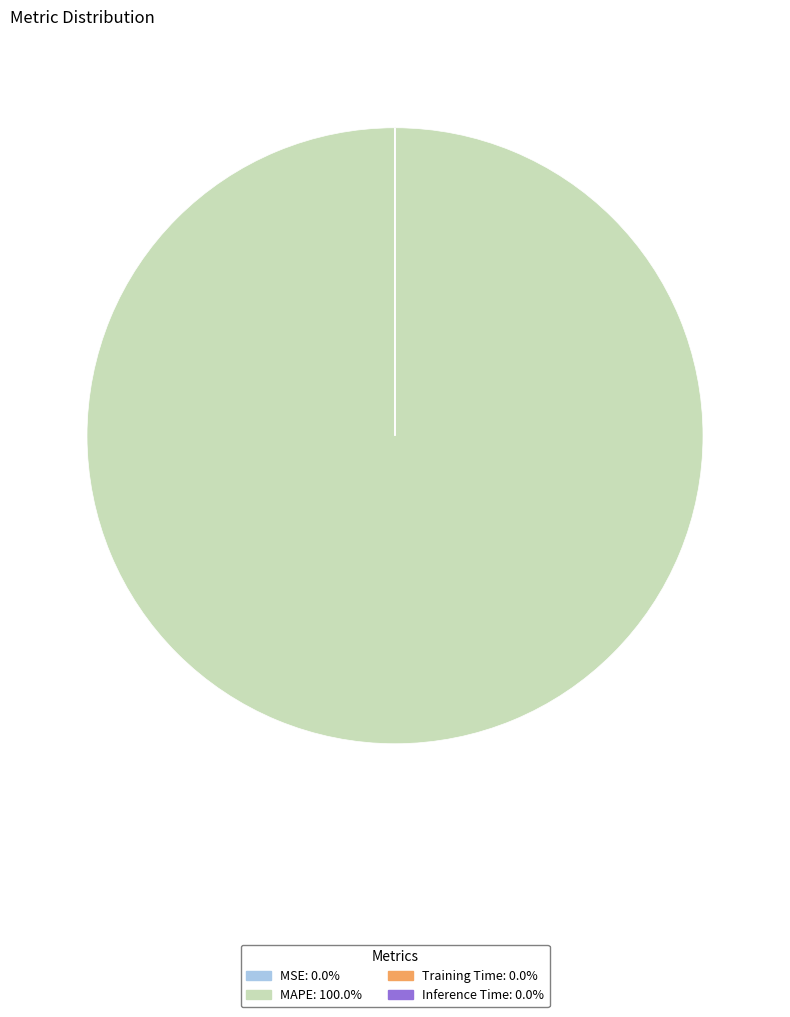

Which category accounts for the majority?

MAPE